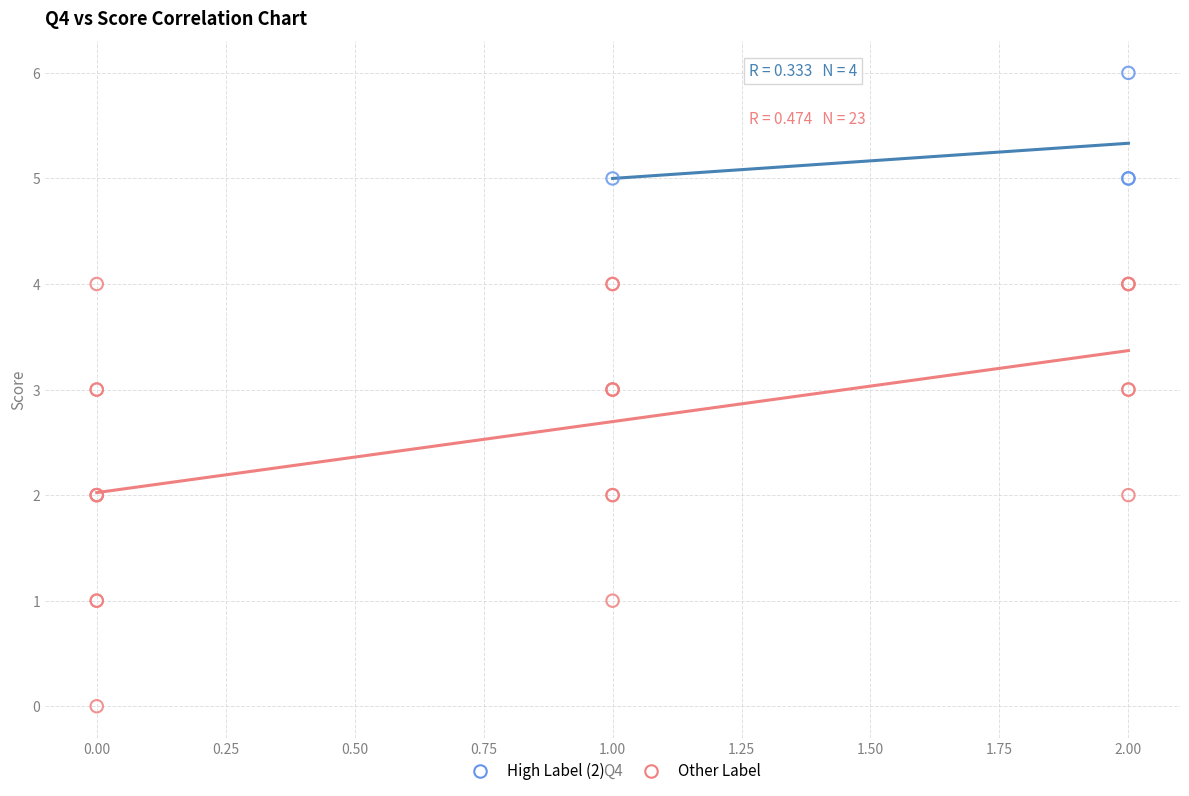

What are all the series names shown in the legend?

High Label (2), Other Label